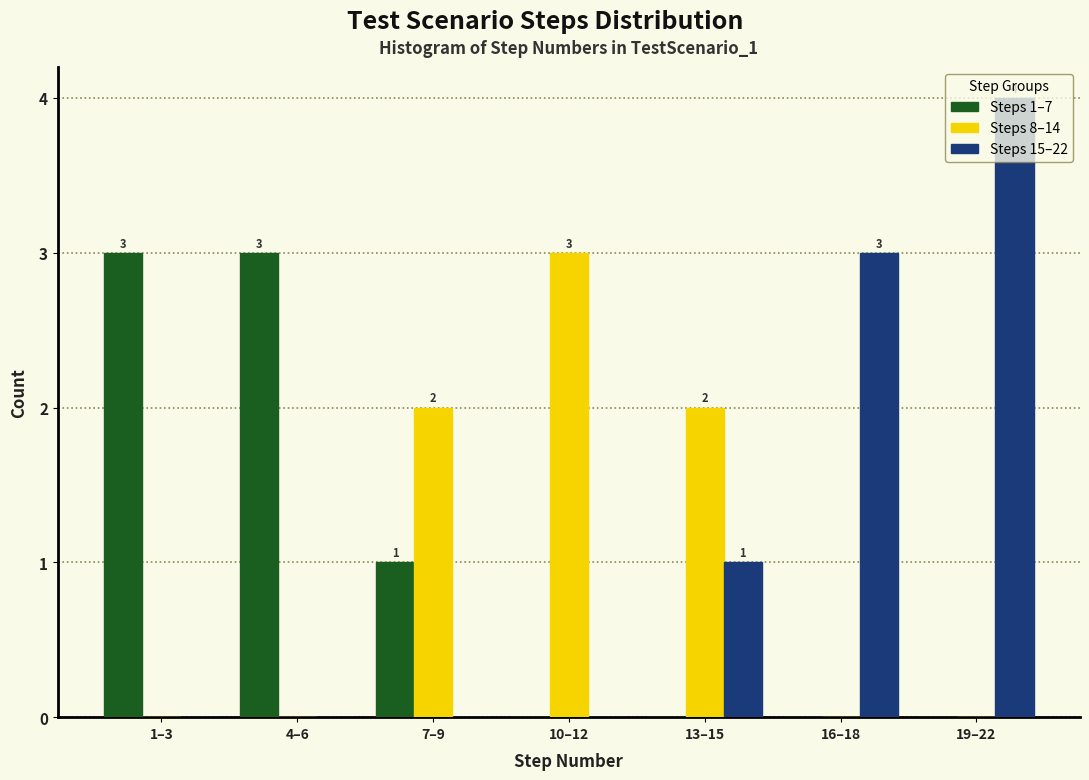

At which category is the sum across all series the highest?

19–22